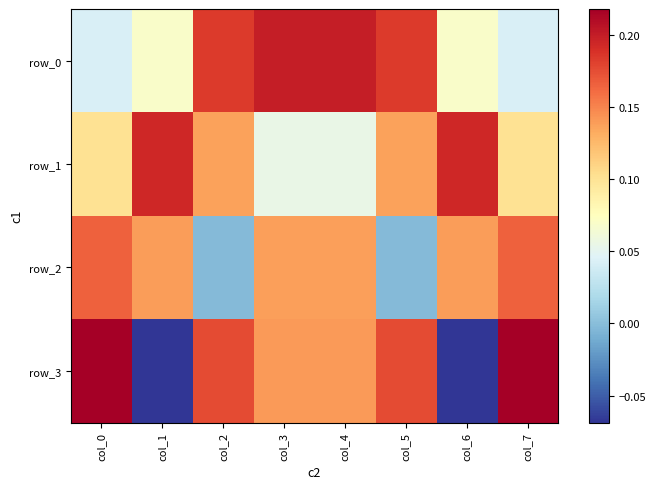

Which series has the largest total across all categories?

row_0